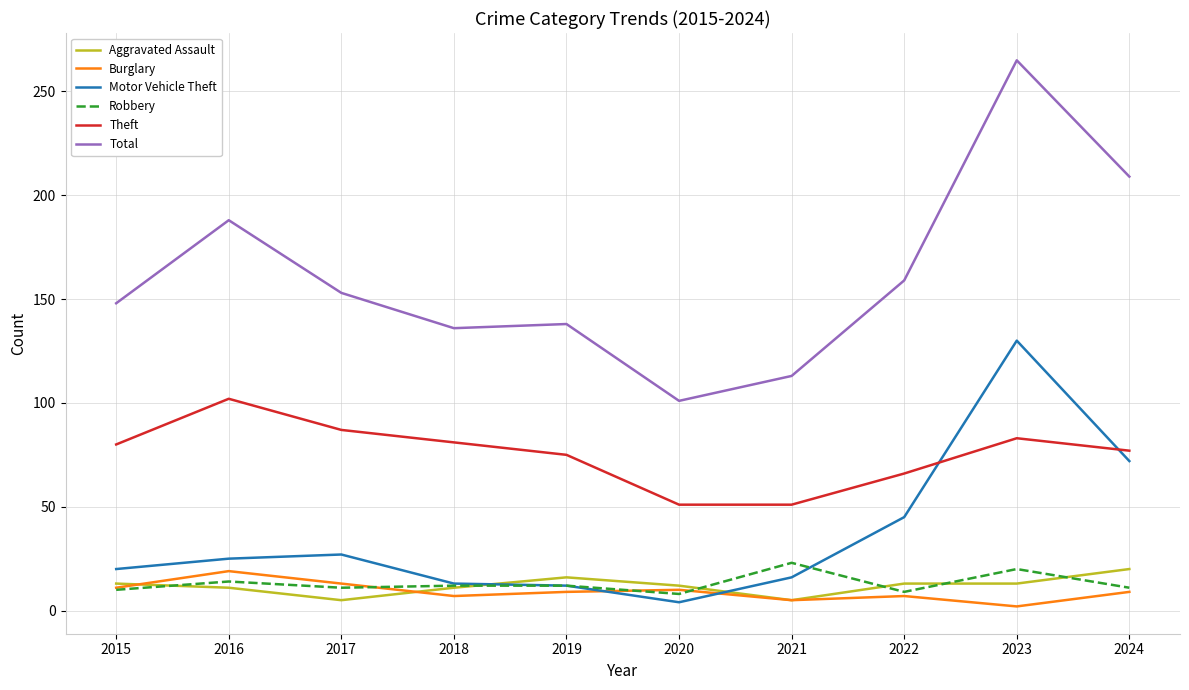

What is the average value of the Theft series?

75